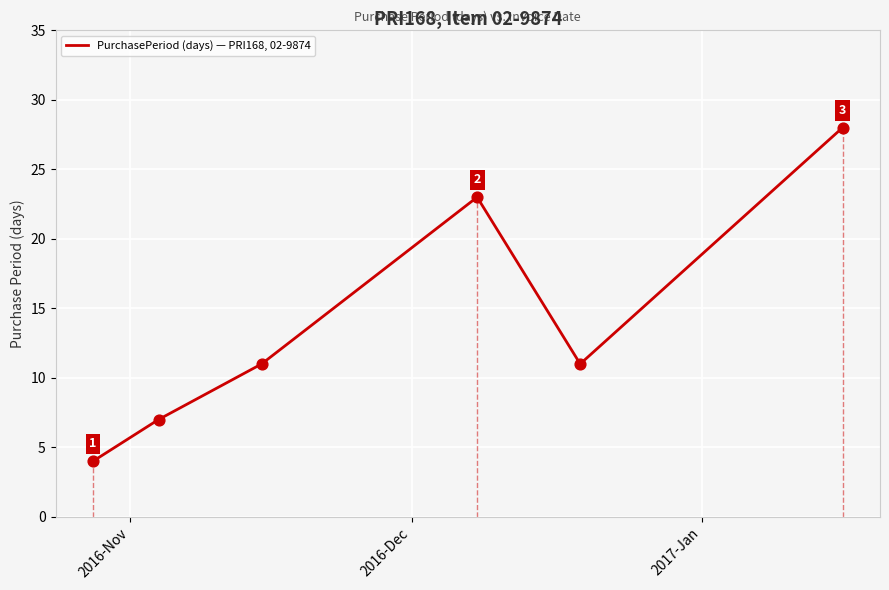

Count the values in the range 7 to 23.

4